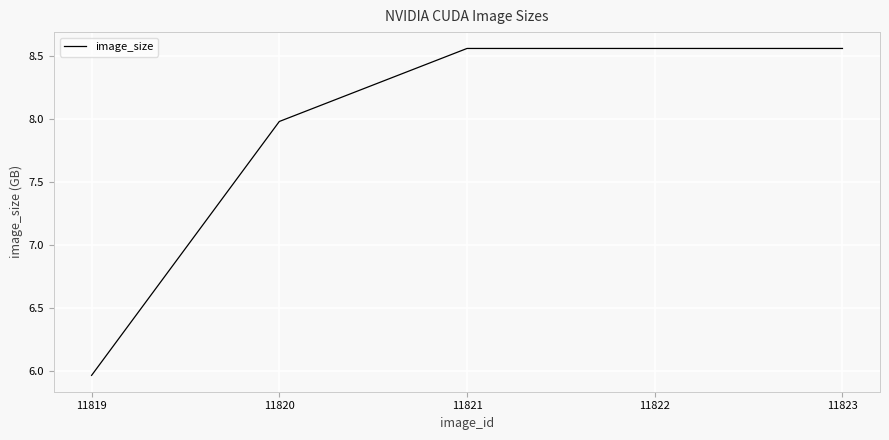

Is this an area chart (filled region under the line)?

No